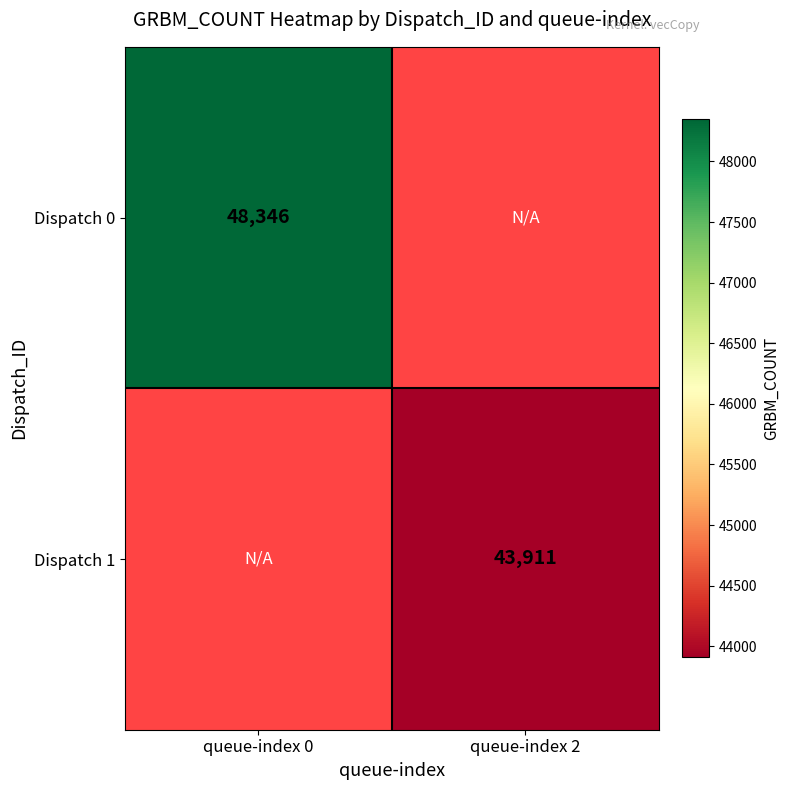

Is the value of Dispatch 0 at queue-index 0 greater than the value of Dispatch 1 at queue-index 2?

Yes